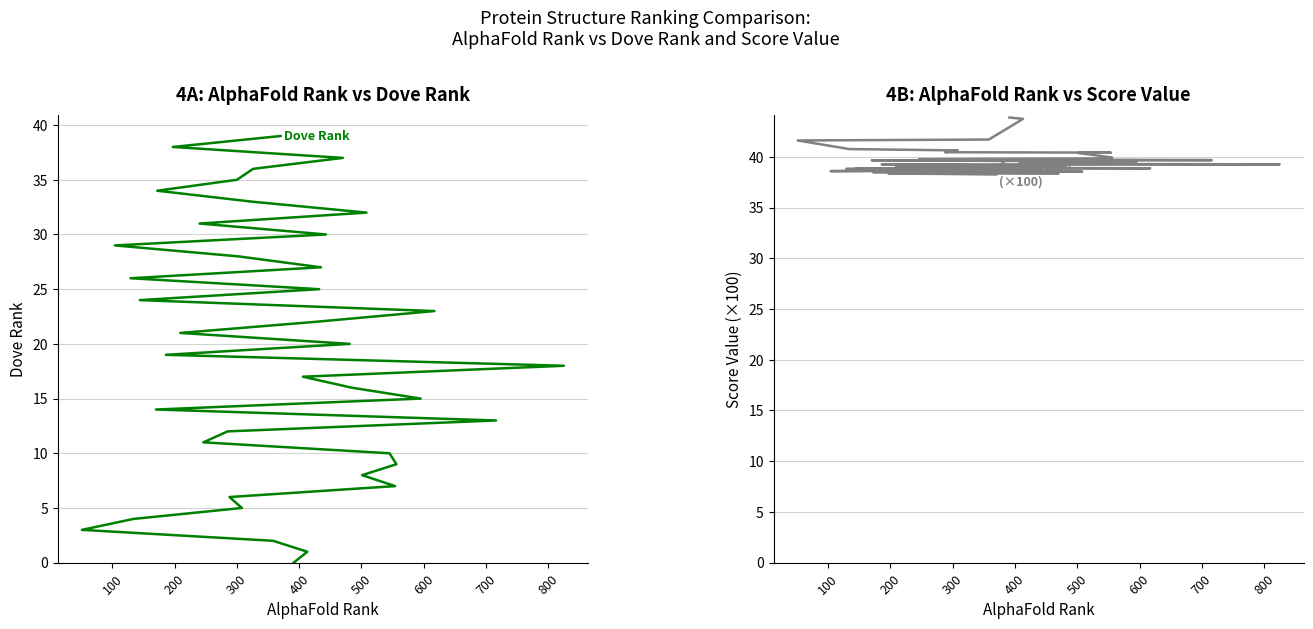

Rank the series by their average value, from highest to lowest.

Value (×100), Dove Rank